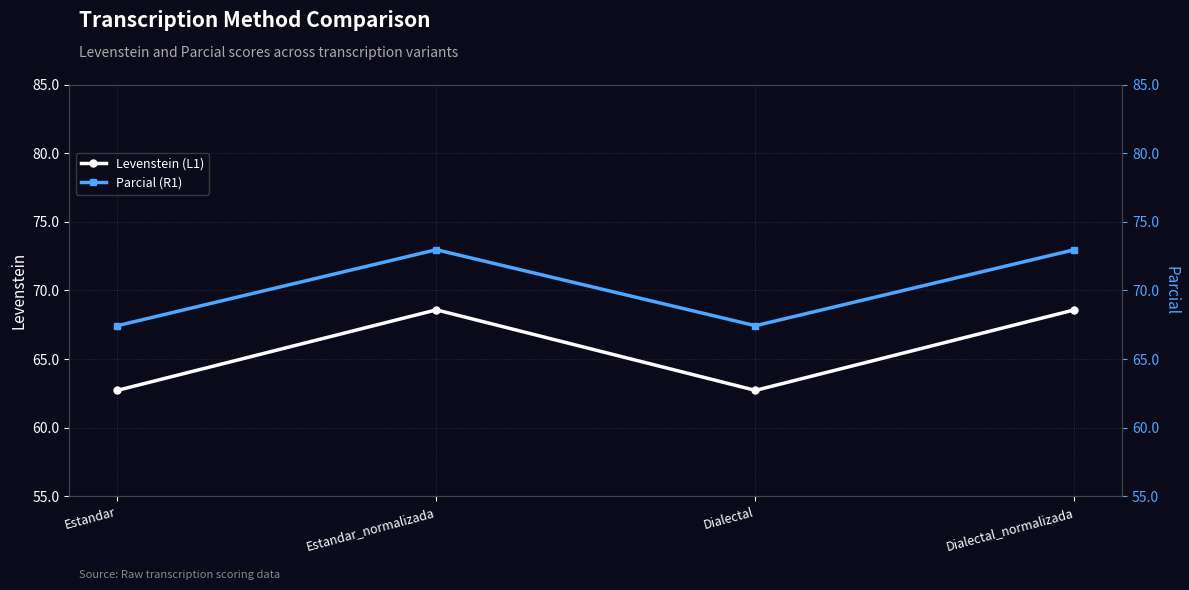

Reading left to right, extract all data points from this chart.

Levenstein (L1): Estandar=62.7	Estandar_normalizada=68.6	Dialectal=62.7	Dialectal_normalizada=68.6
Parcial (R1): Estandar=67.4	Estandar_normalizada=73.0	Dialectal=67.4	Dialectal_normalizada=73.0